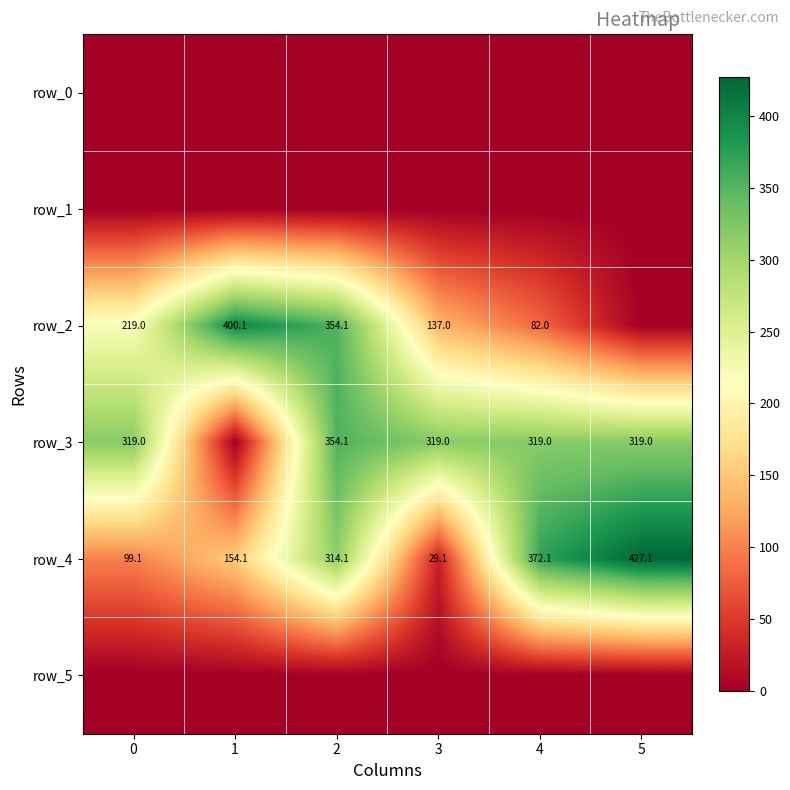

Reading left to right, extract all data points from this chart.

row_0: 0.0	0.0	0.0	0.0	0.0	0.0
row_1: 0.0	0.0	0.0	0.0	0.0	0.0
row_2: 219.0	400.1	354.1	137.0	82.0	0.0
row_3: 319.0	0.0	354.1	319.0	319.0	319.0
row_4: 99.1	154.1	314.1	29.1	372.1	427.1
row_5: 0.0	0.0	0.0	0.0	0.0	0.0